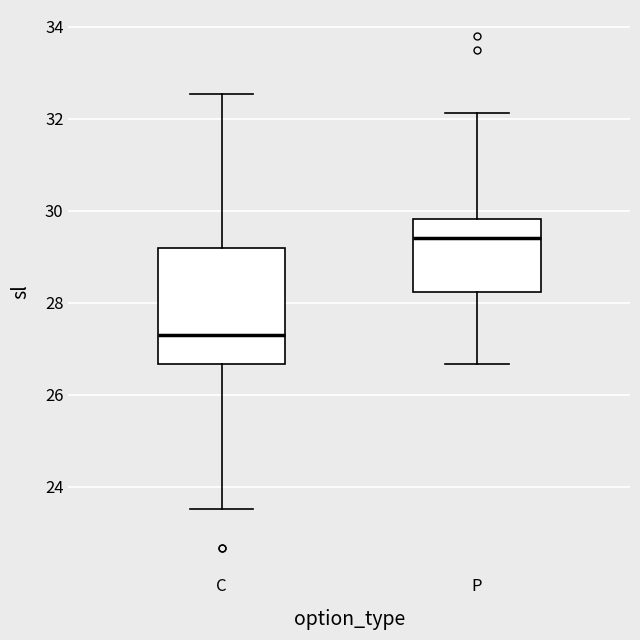

Comparing the boxes themselves (not the whiskers), which one is the tallest?

C